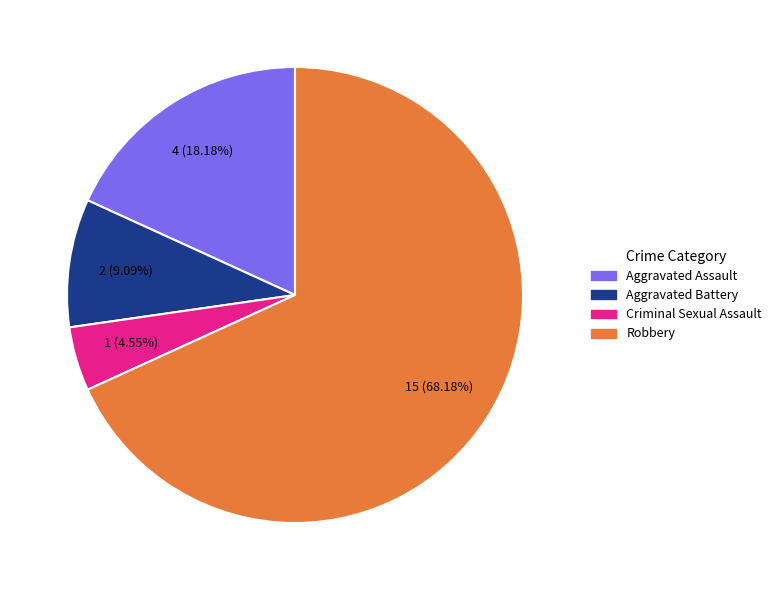

To the nearest percent, what percentage of the pie is Aggravated Battery?

9%